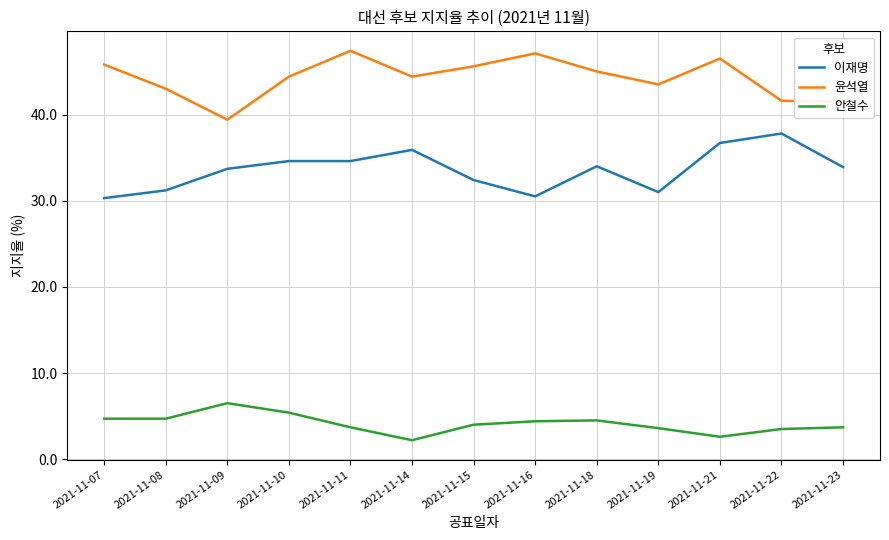

How many lines are shown in the chart?

3